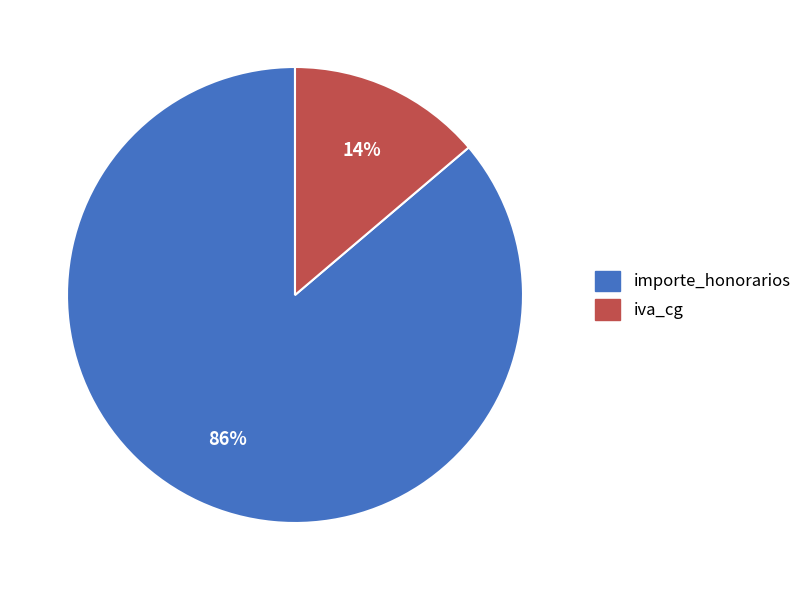

Is there any slice that represents more than half of the pie?

Yes